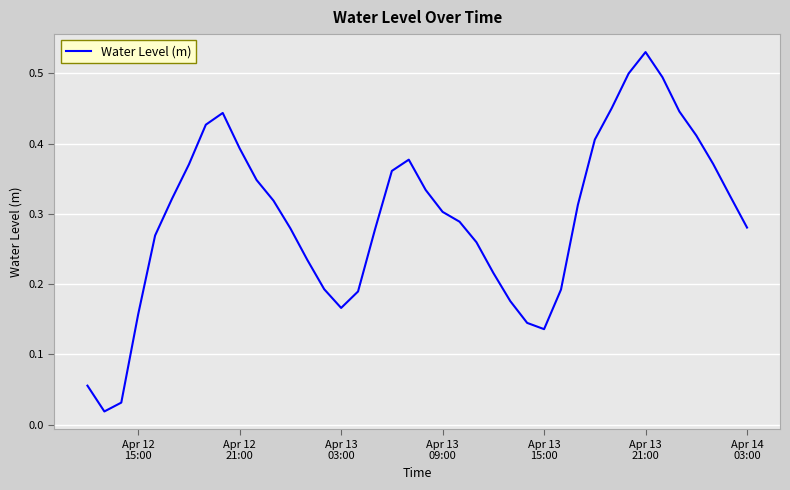

Does the chart display data point markers on the line(s)?

No